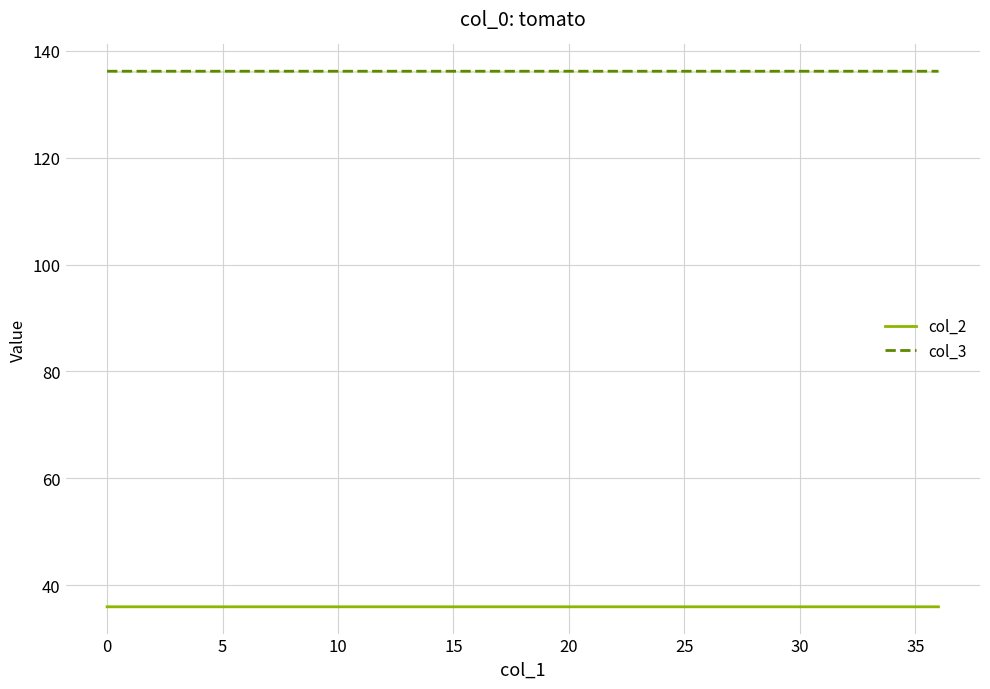

In col_2, how many points are lower than both neighbors (excluding endpoints)?

2